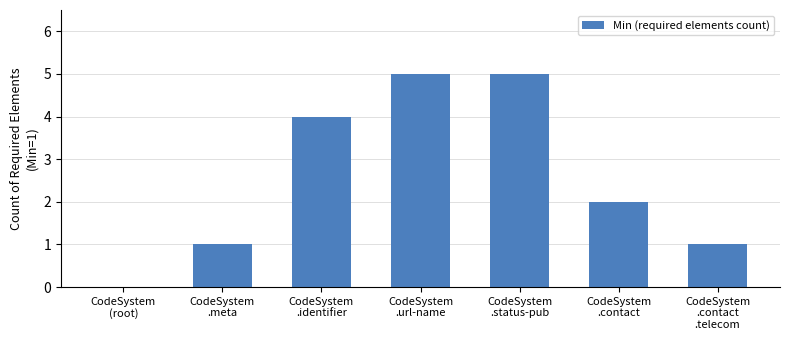

Between CodeSystem
.identifier and CodeSystem
.meta, which is larger?

CodeSystem
.identifier